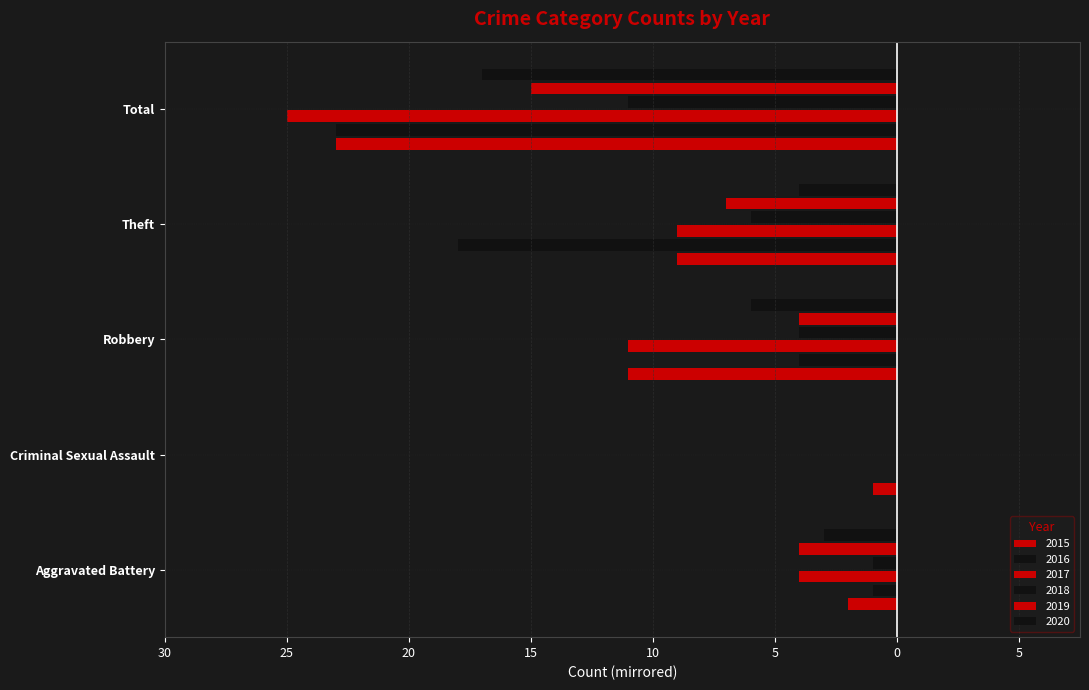

What is the label of the 1st bar from the right?

Total